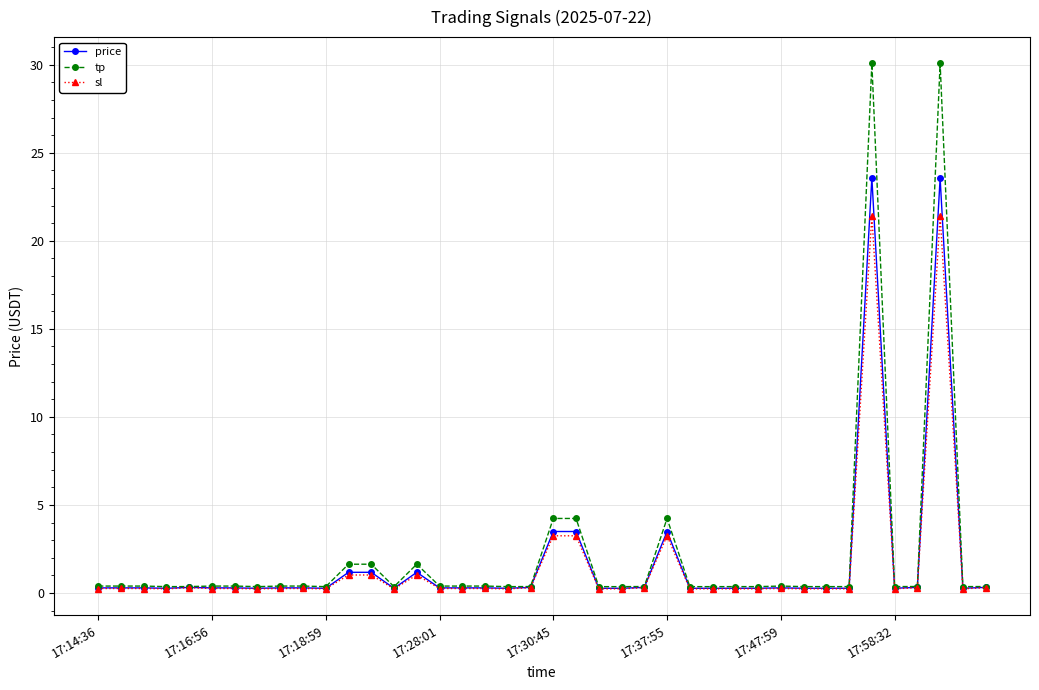

Does the chart have visible grid lines?

Yes